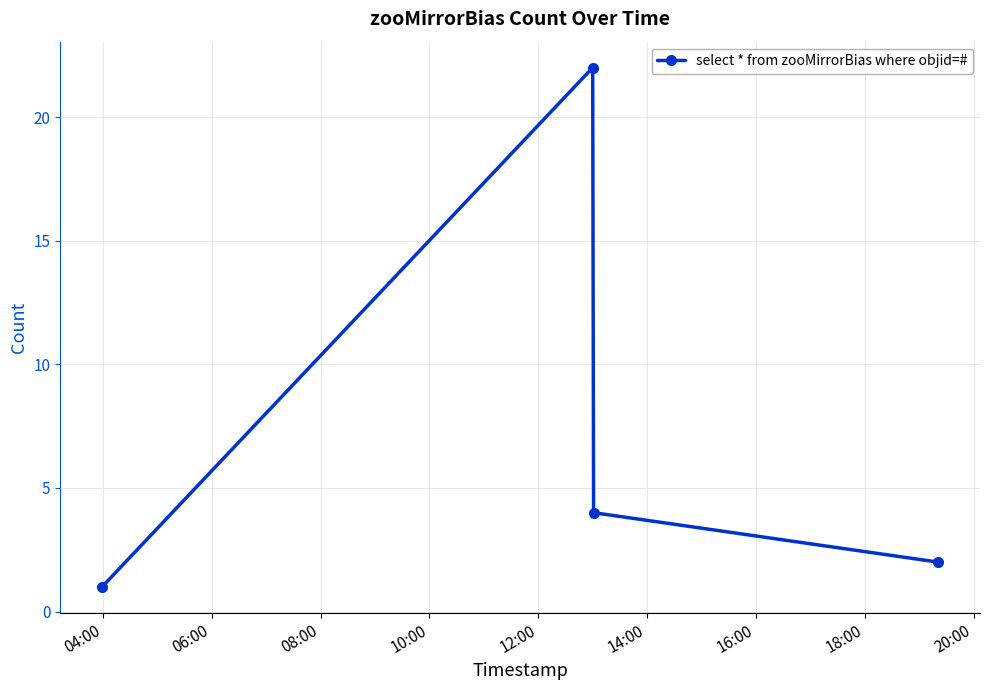

What is the value of the 3rd point from the left?

4